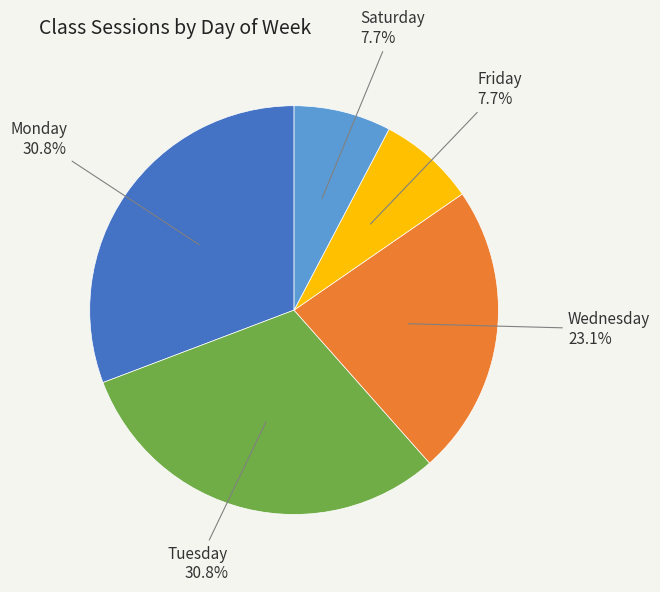

The Saturday slice represents 15% of the pie. True or false?

False